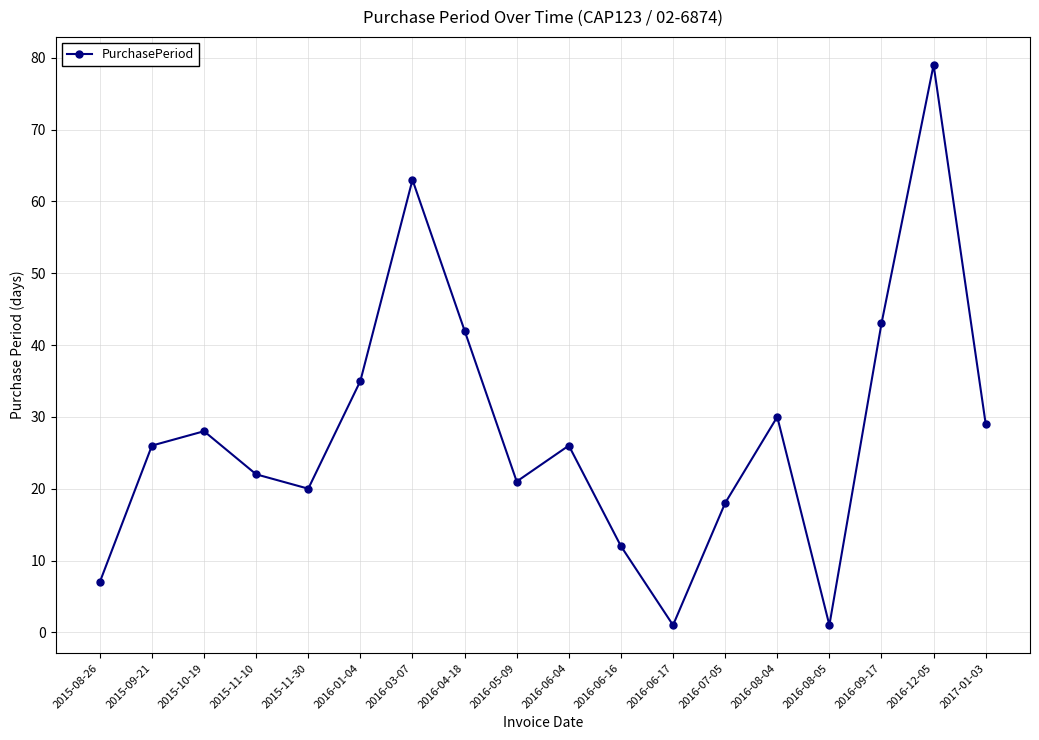

What is the label of the 13th point from the right?

2016-01-04